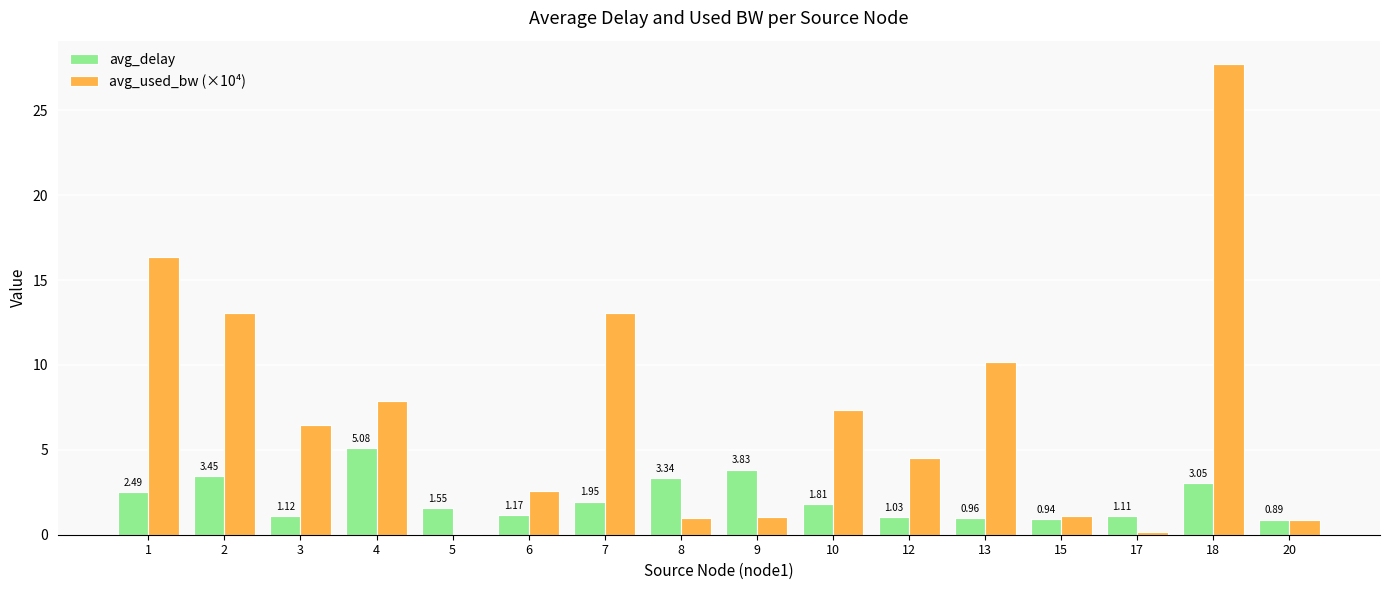

What is the total value across all series at 8?

4.3